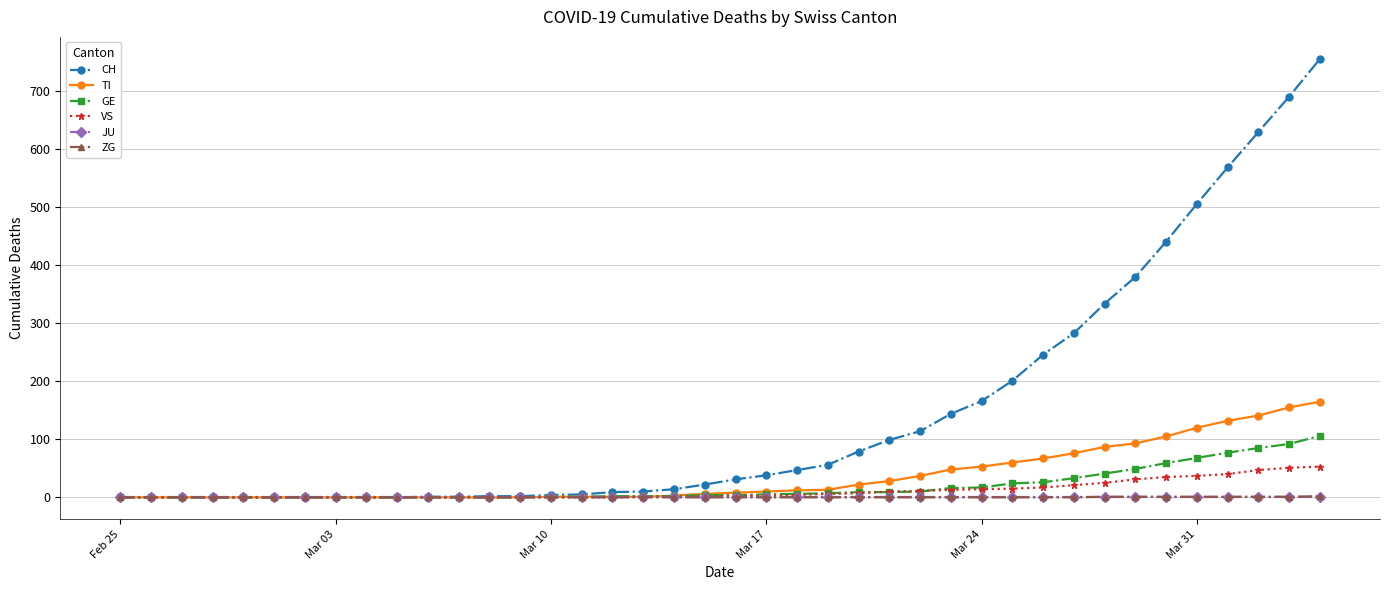

How many distinct data groups are displayed?

6